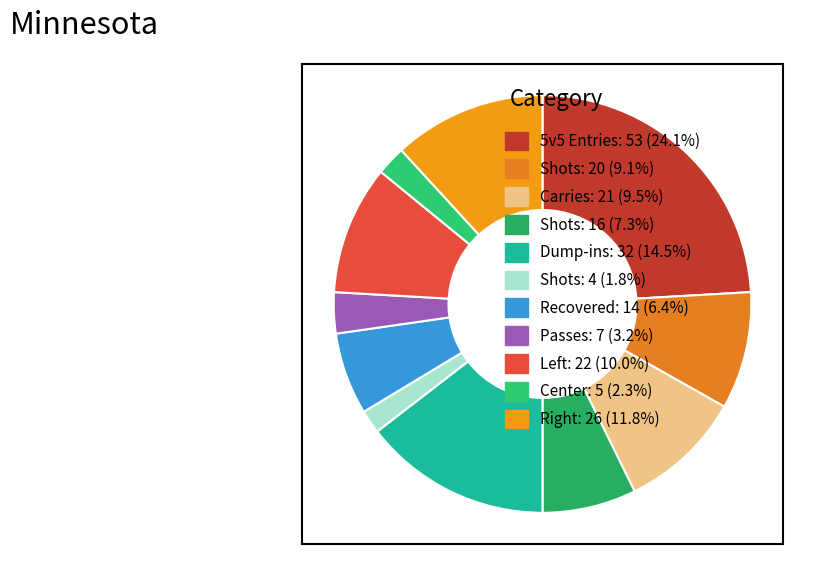

Count the number of slices in the pie.

11